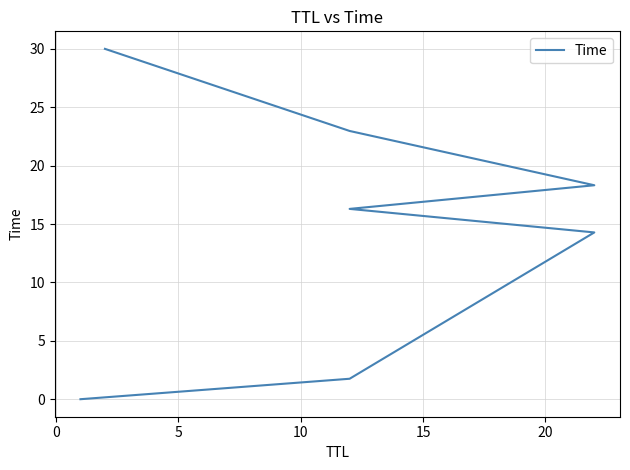

What is the average value?

14.8